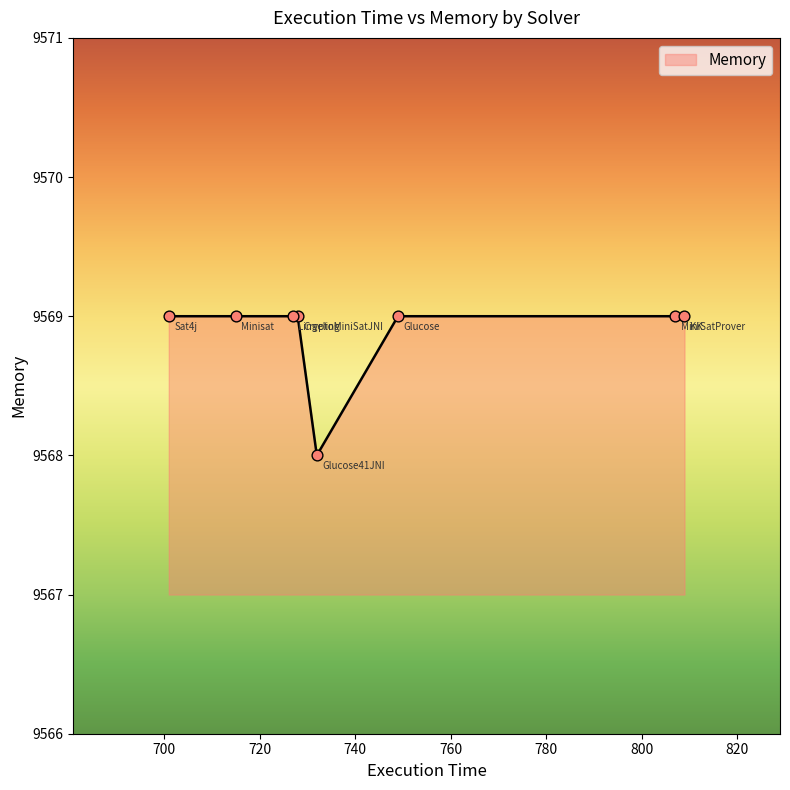

What is the average value?

9569